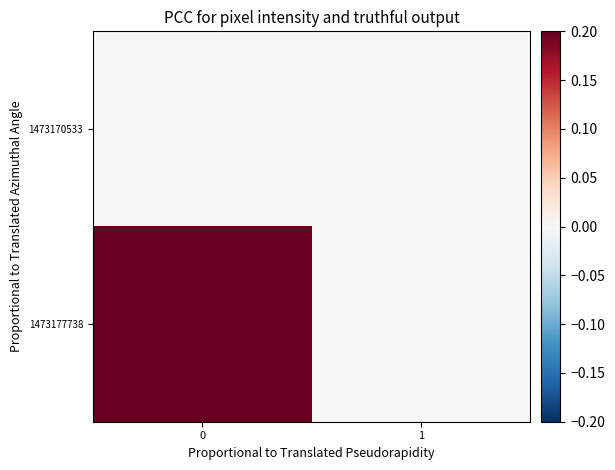

Reading right to left, transcribe all the data shown in this chart.

1473170533: 1=0	0=0
1473177738: 1=0	0=1